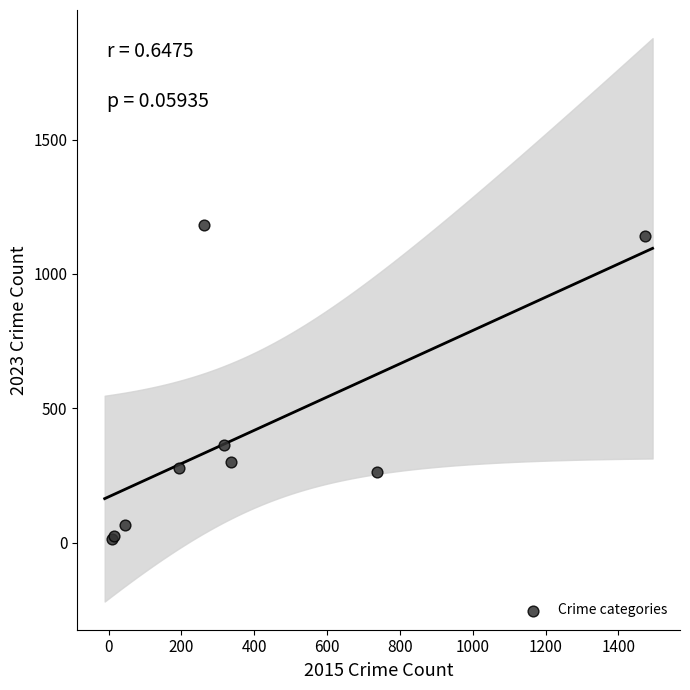

What Y value in the scatter plot is closest to 599?

364